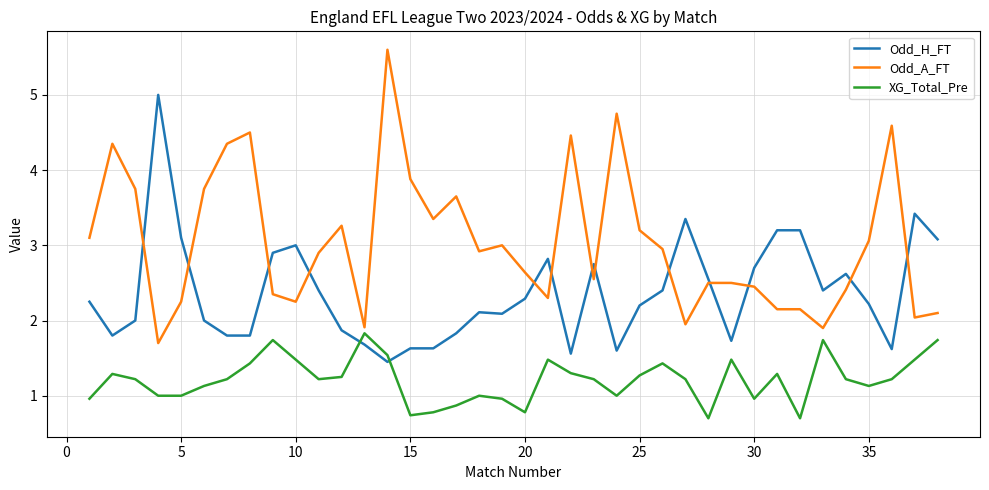

What are all the series names shown in the legend?

Odd_H_FT, Odd_A_FT, XG_Total_Pre